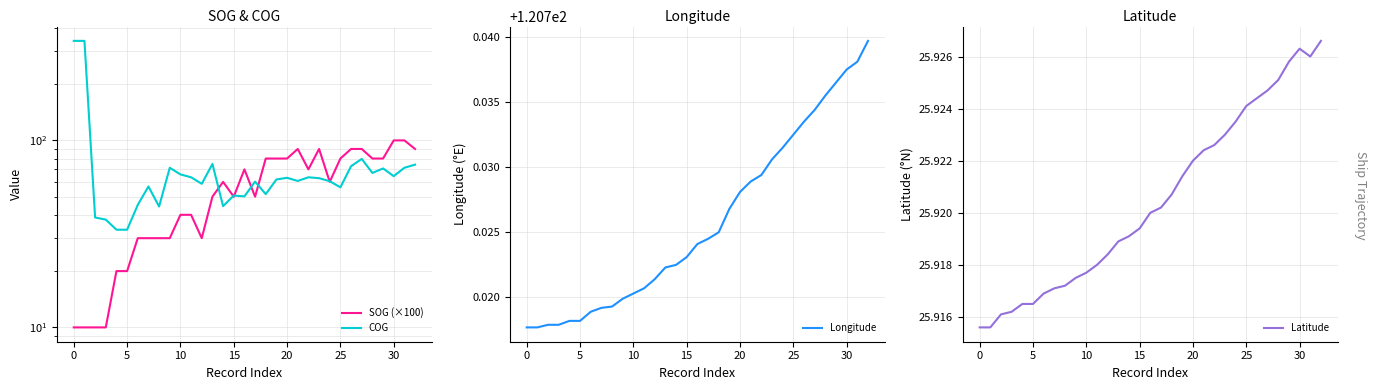

True or false: Latitude and COG intersect in this chart.

False